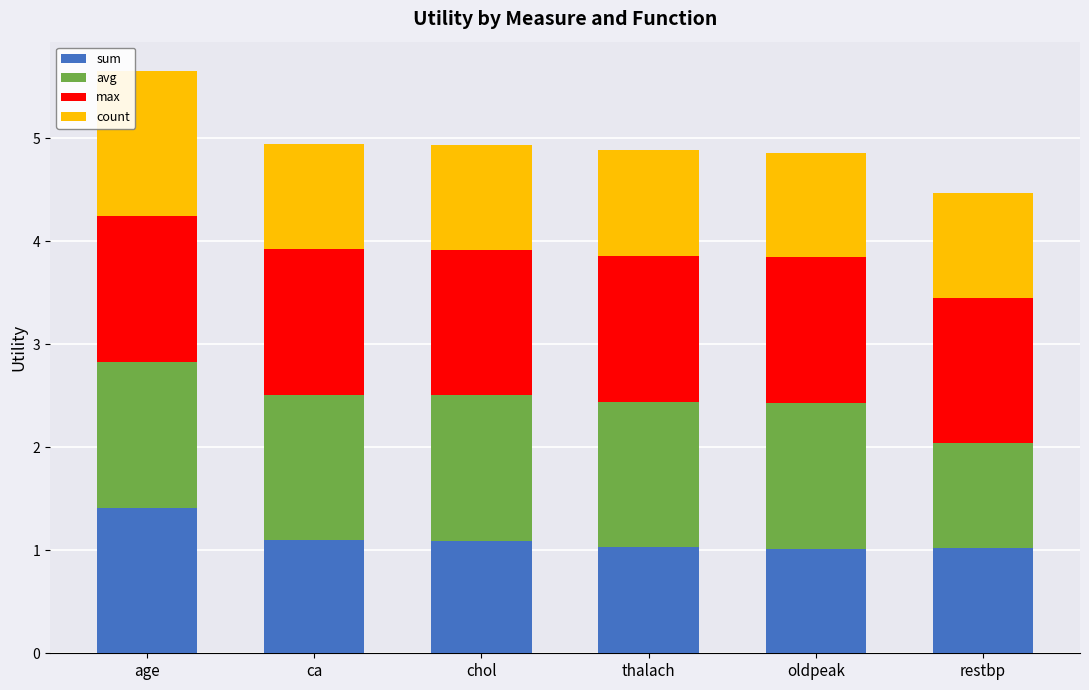

What is the total value across all series at ca?

4.9